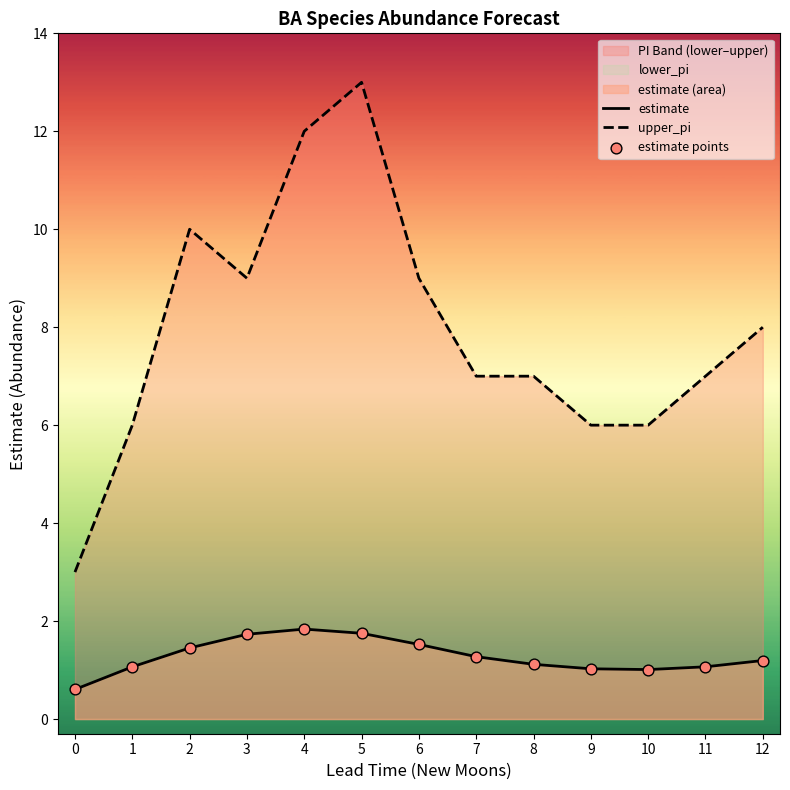

Which series has the largest Y range (max minus min)?

upper_pi